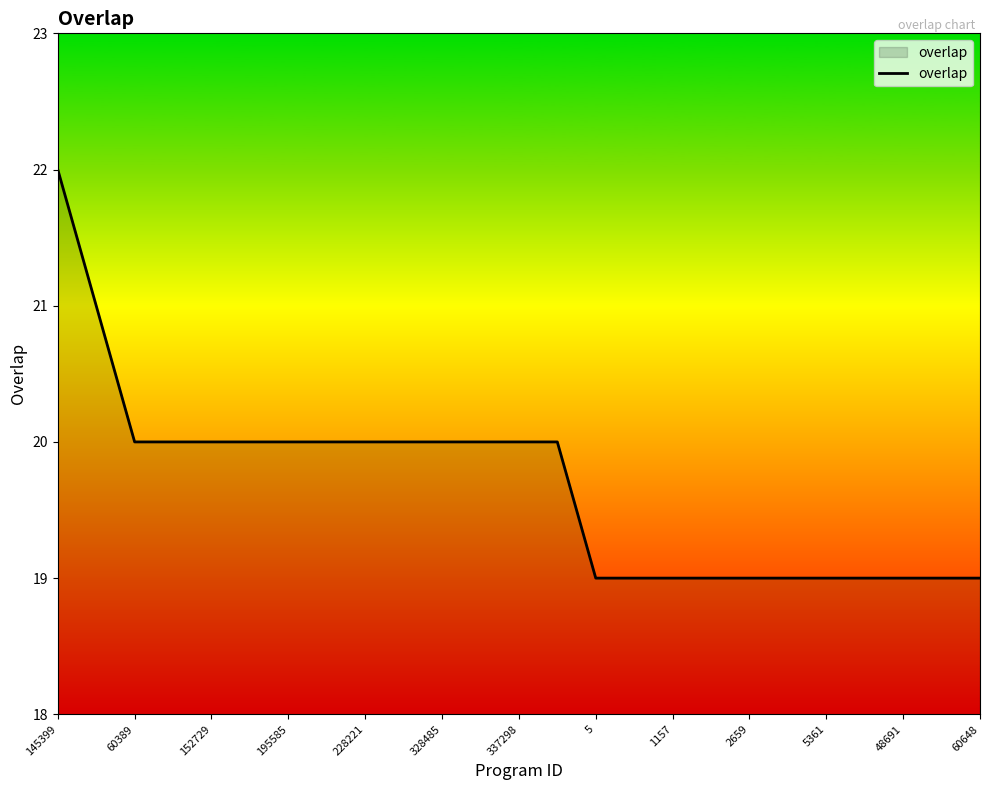

What is the difference between the maximum and minimum values?

3